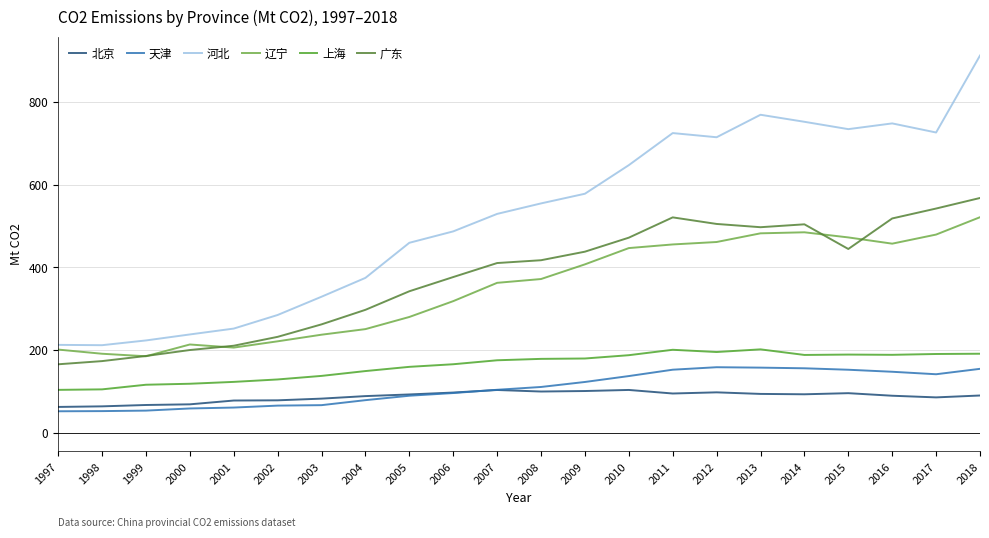

Is the value of 上海 at 2004 greater than the value of 辽宁 at 2014?

No